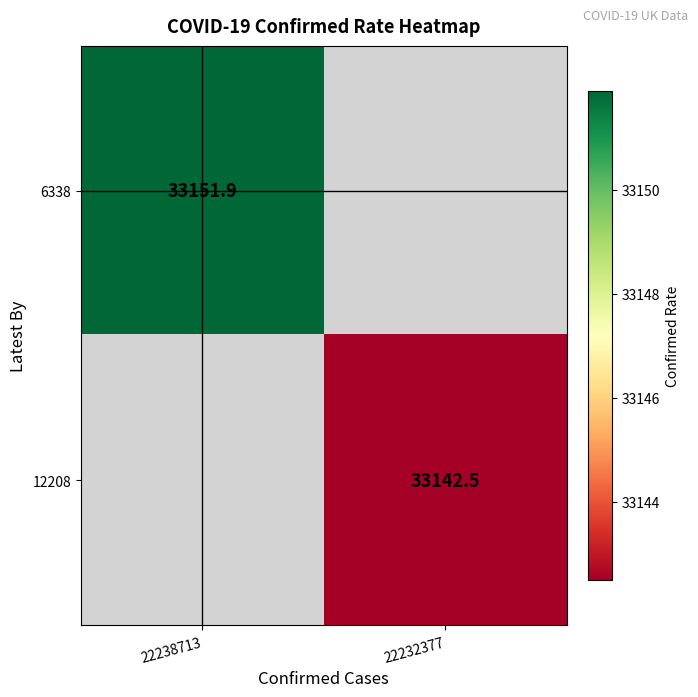

How many series are shown in this chart?

2